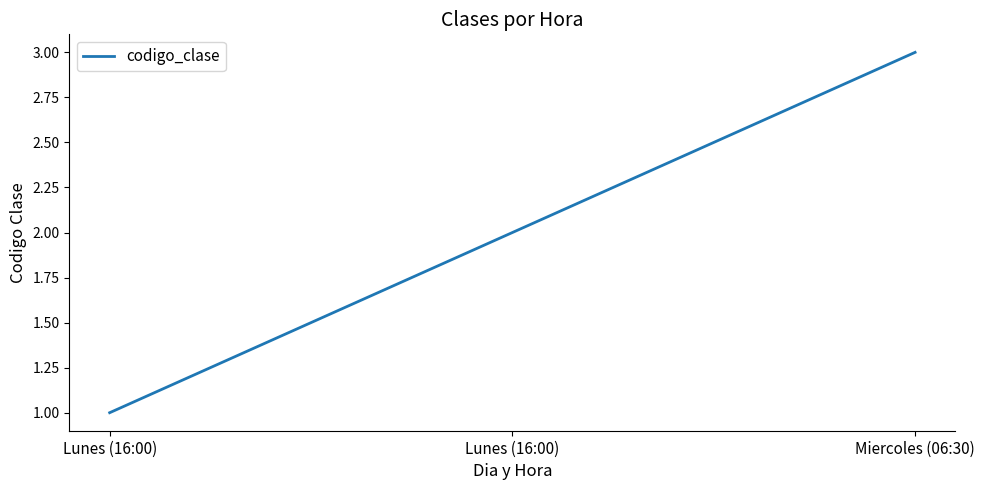

What is the label of the 1st point from the right?

Miercoles (06:30)